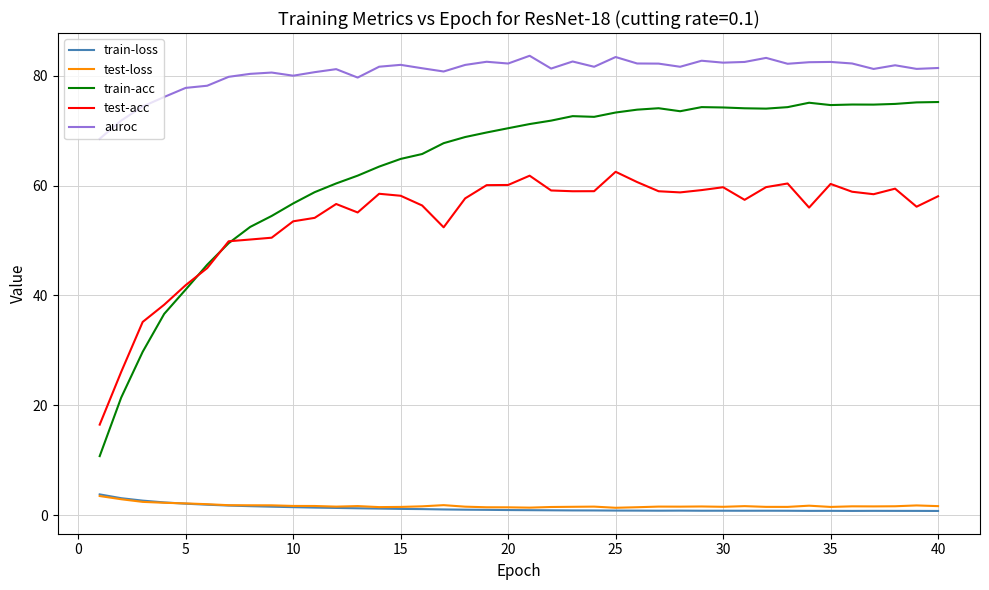

Which series ends up on top after the final intersection of train-acc and test-acc?

train-acc